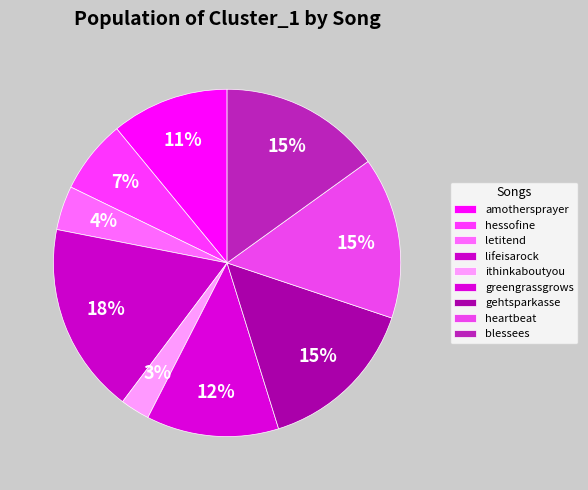

Does any single category account for the majority?

No